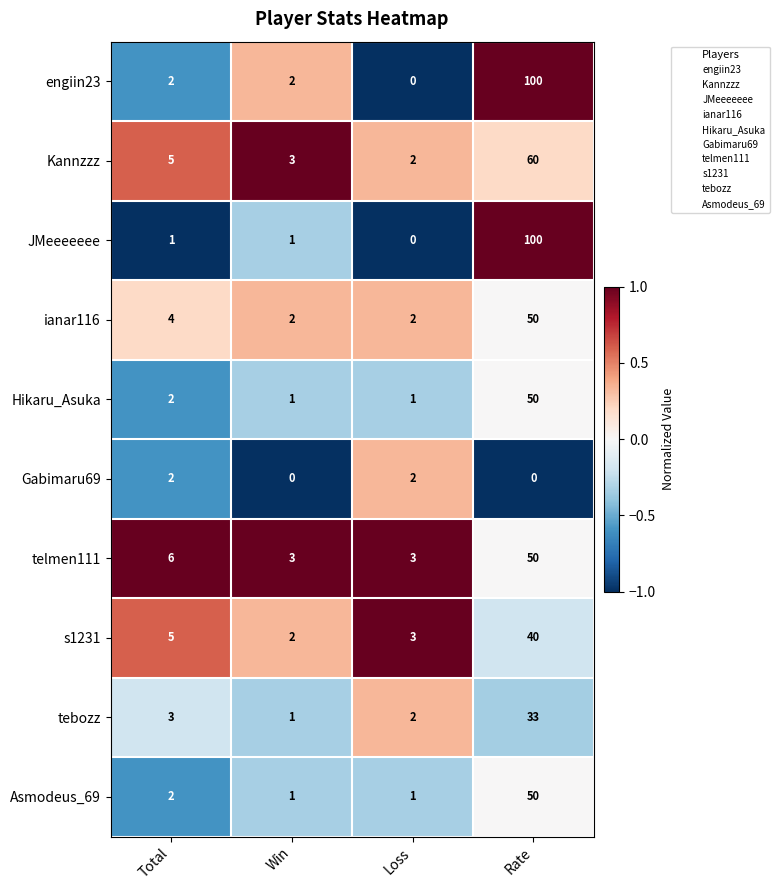

Which label corresponds to the largest value in the chart?

Rate